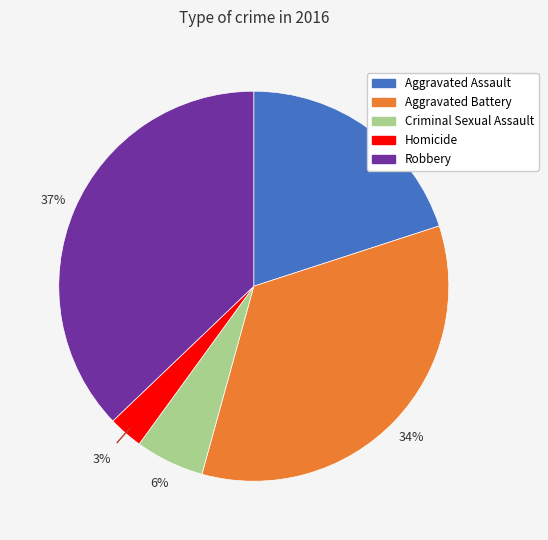

Is the sum of Aggravated Battery and Robbery greater than half?

Yes